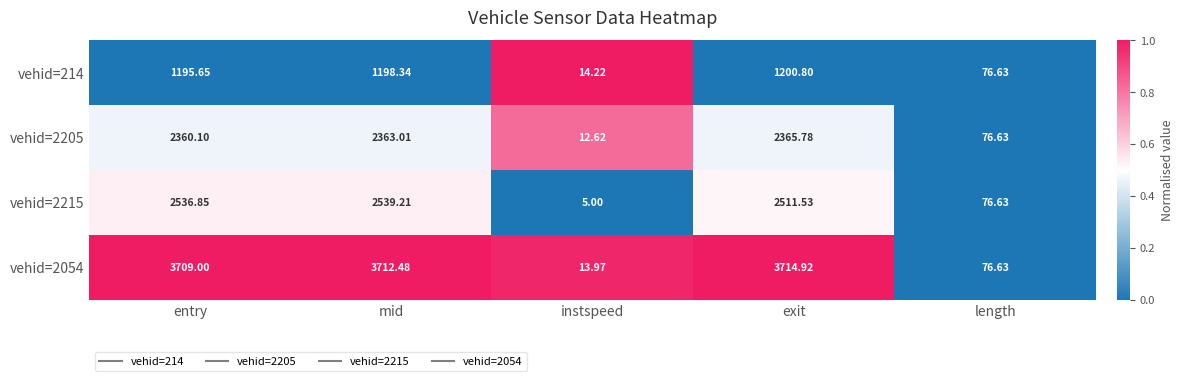

Is the value of vehid=2215 at entry greater than the value of vehid=2205 at entry?

Yes